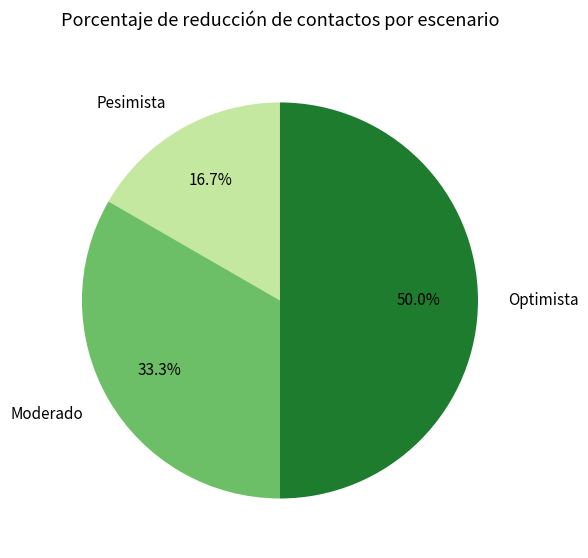

Do Optimista and Moderado together represent more than half of the pie?

Yes